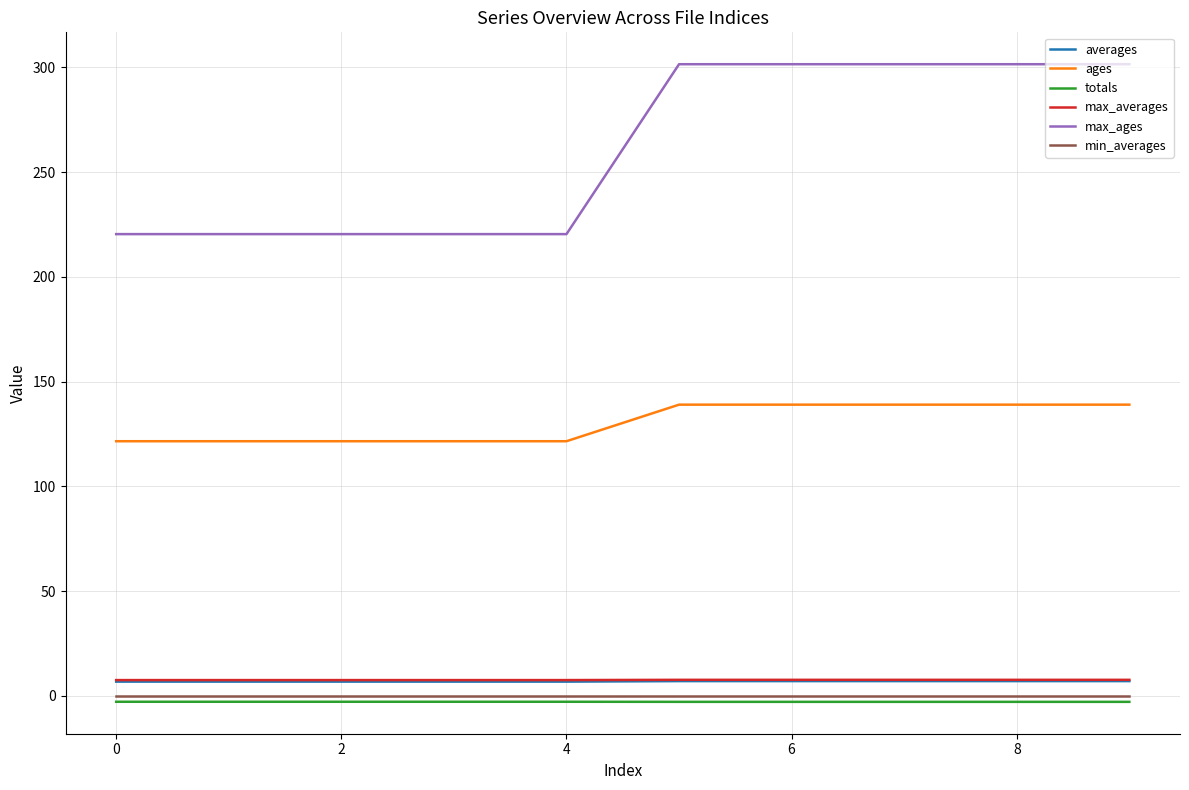

True or false: totals and ages cross at least once.

False